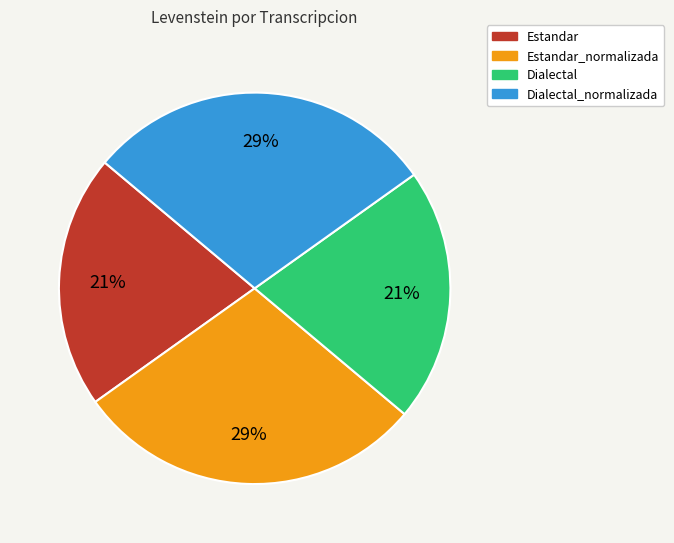

How many slices are in this pie chart?

4